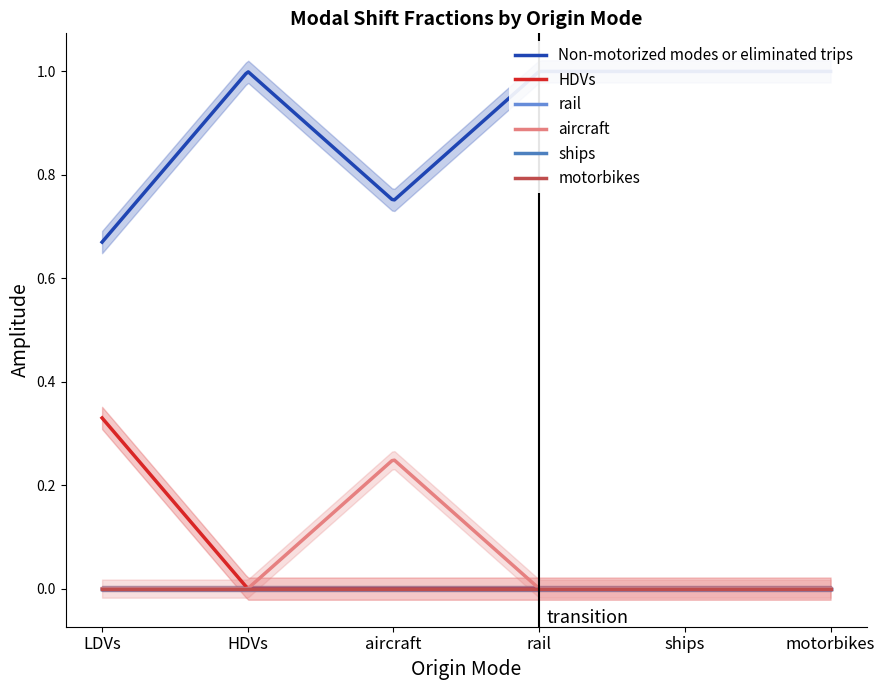

What position from the right is HDVs?

5